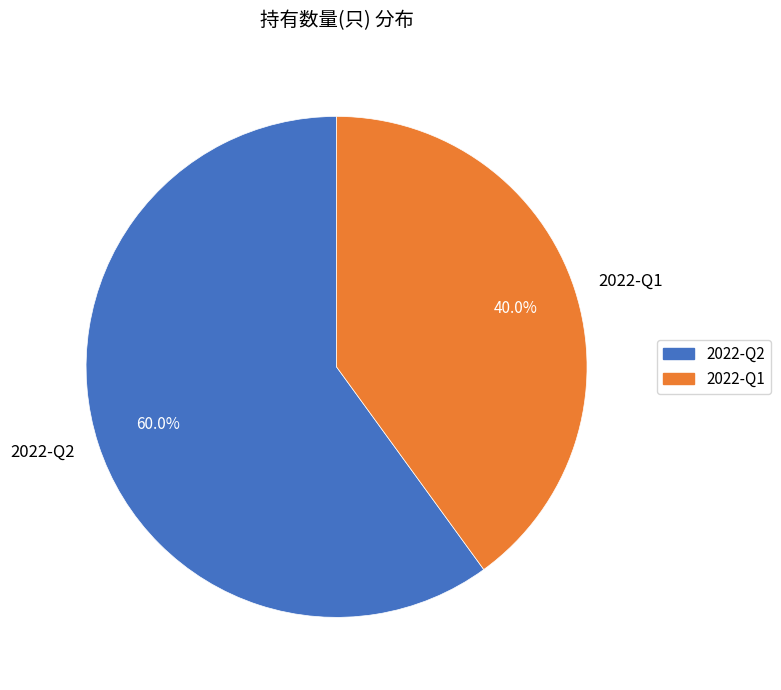

How much of the chart is everything except 2022-Q1?

60.0%